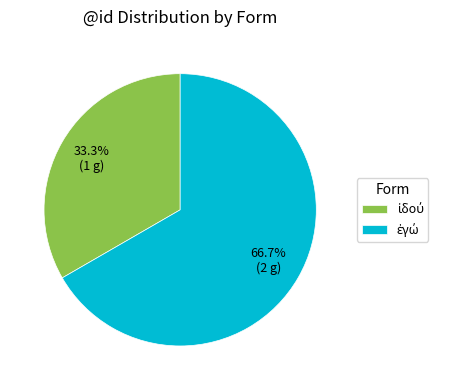

Is there a majority slice in this chart?

Yes